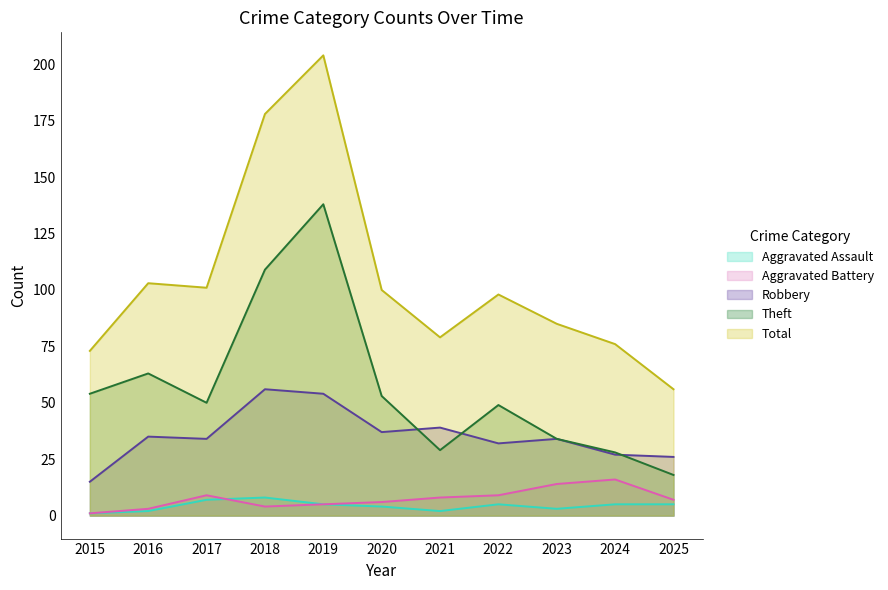

At which category is the sum across all series the highest?

2019